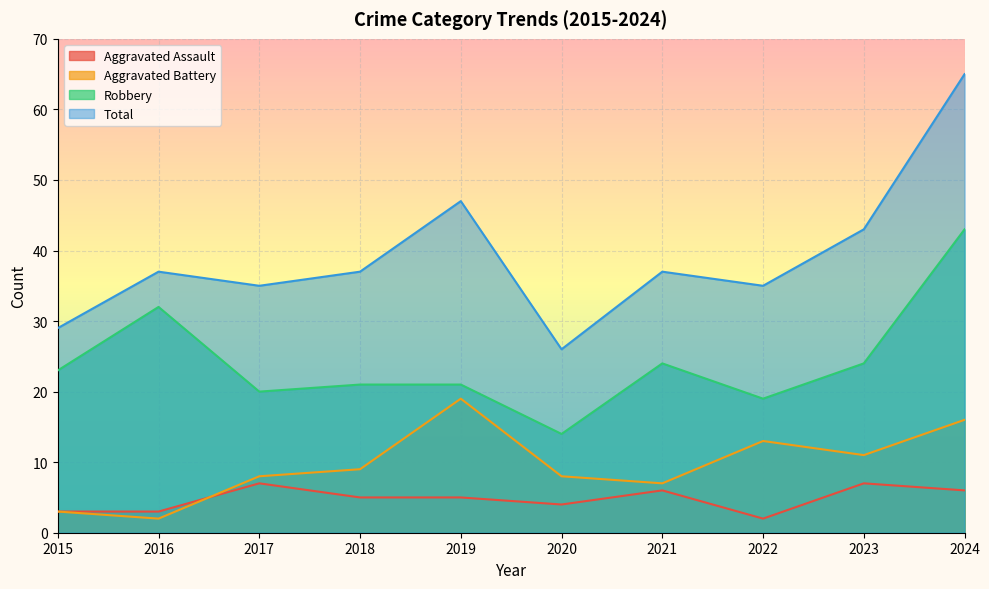

How many interior local valleys does the Robbery series have?

3